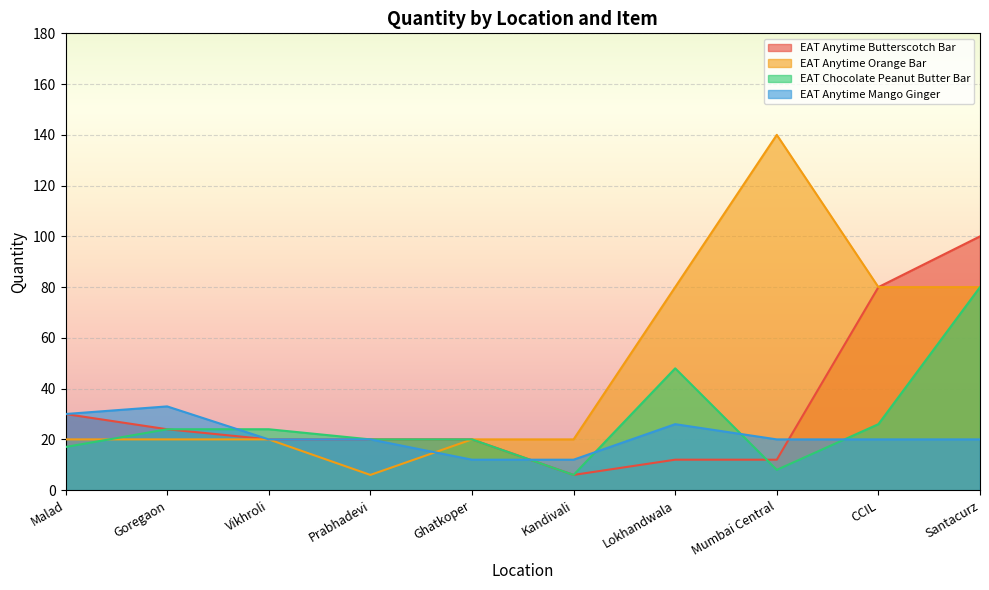

What is the difference between the maximum and second lowest values in the EAT Anytime Butterscotch Bar series?

88